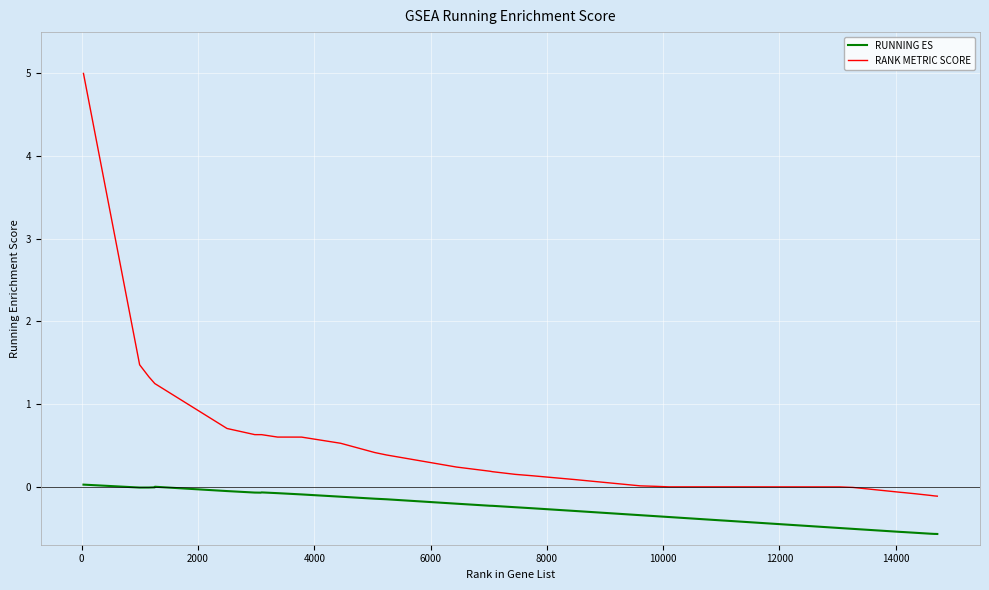

List the series in order of their overall mean, highest first.

RANK METRIC SCORE, RUNNING ES